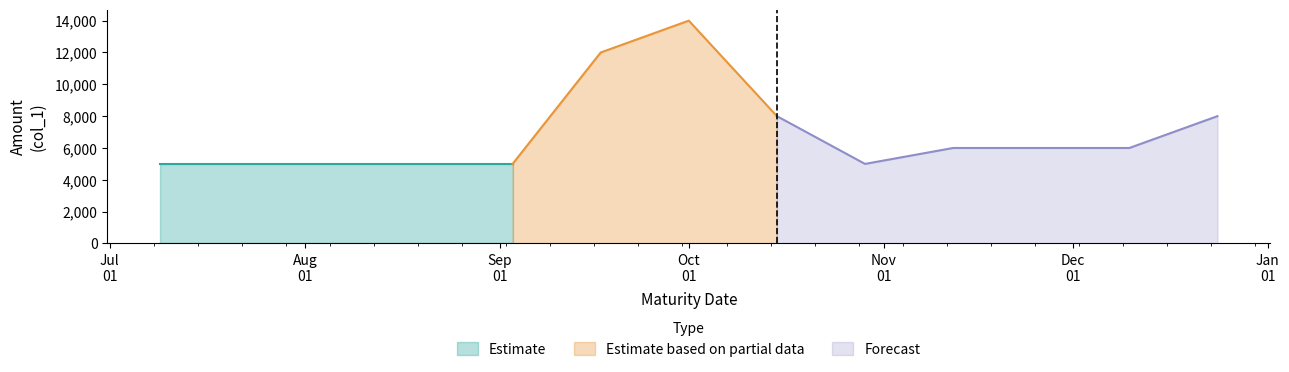

What is the difference between the values at 2024-12-24 and 2024-11-12?

2000